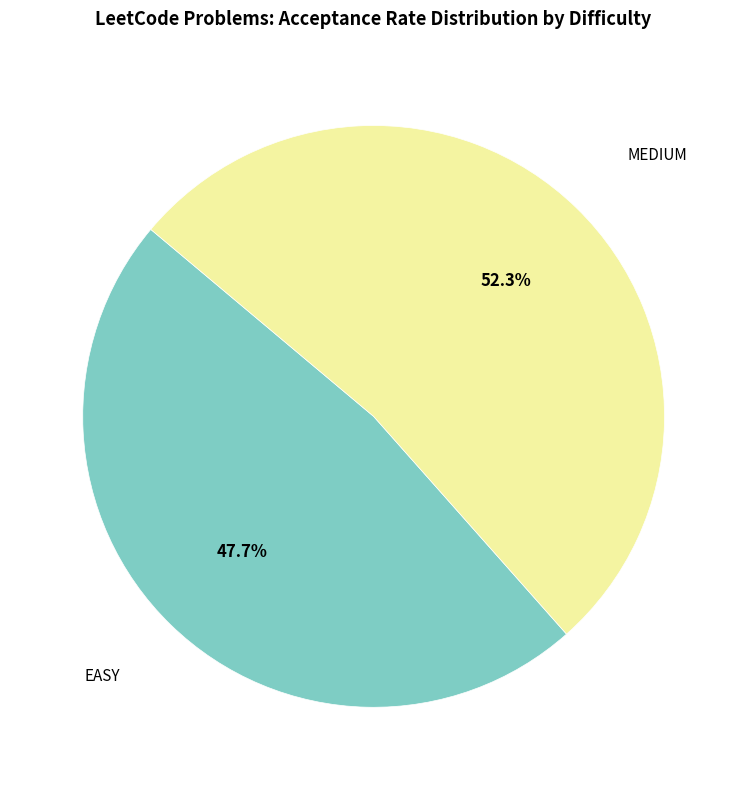

Is there a majority slice in this chart?

Yes